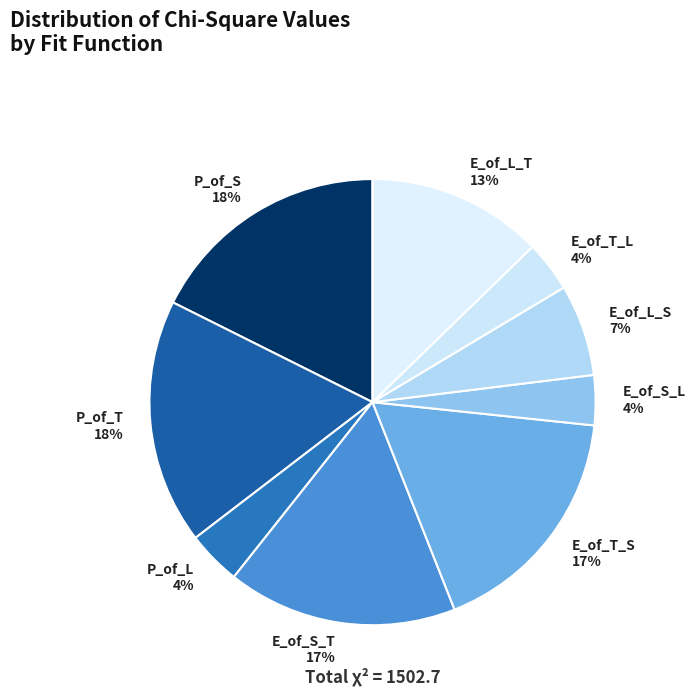

To the nearest percent, what is the combined percentage of P_of_T 18% and P_of_S 18%?

35%